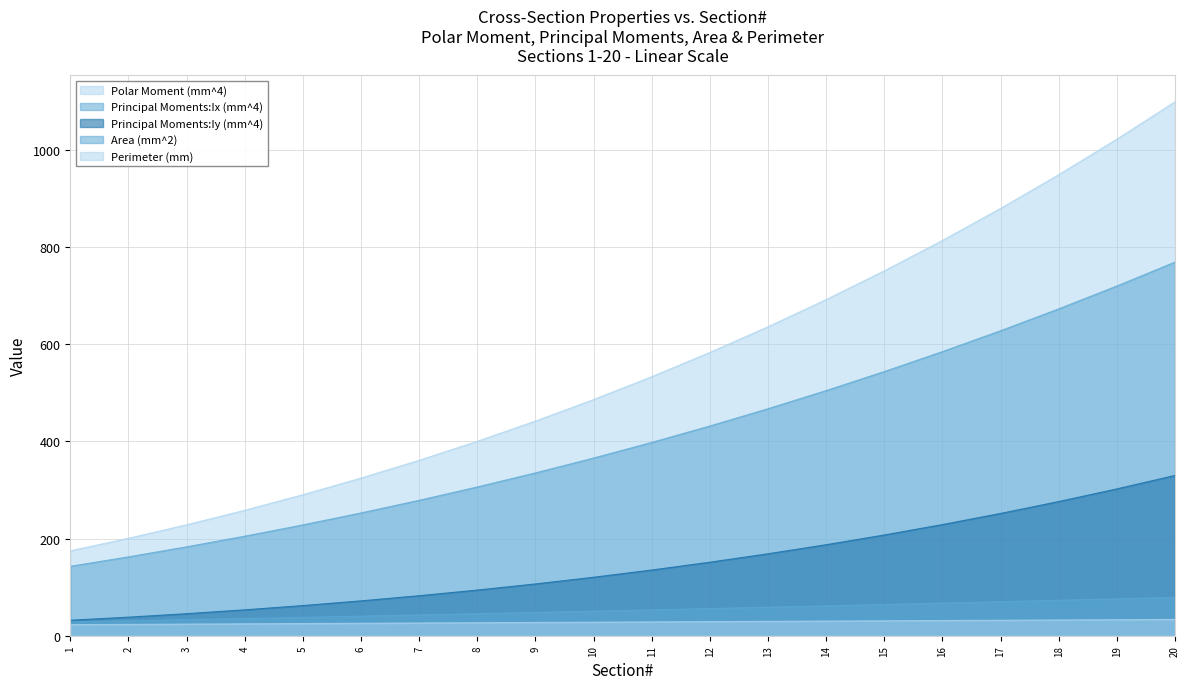

What is the value of the Perimeter (mm) point at the 13th from the left?

29.6